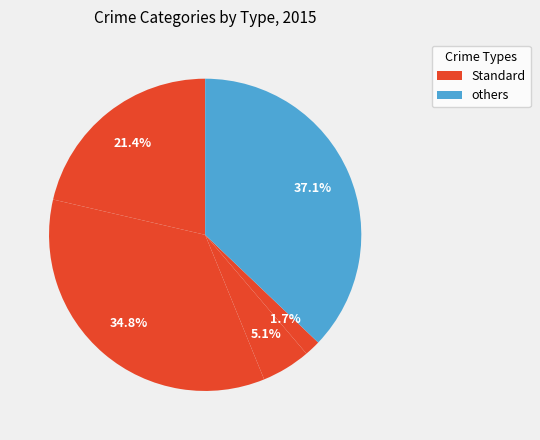

How many slices are in this pie chart?

5